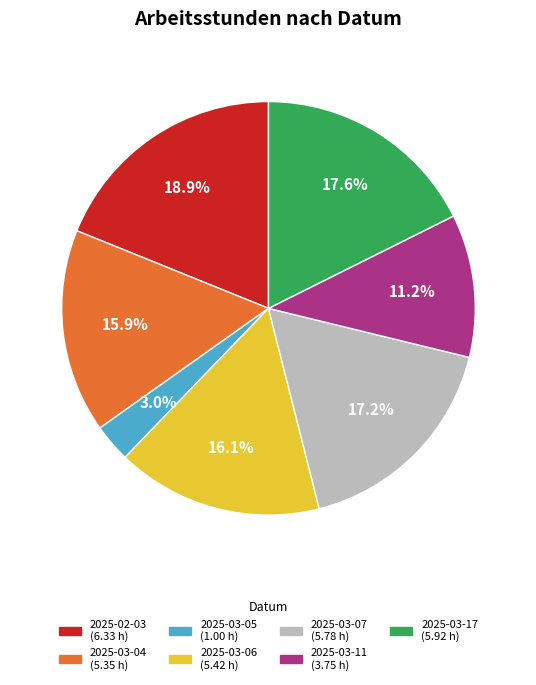

Approximately how many times larger is the value at 2025-03-06 compared to 2025-03-07?

0.9